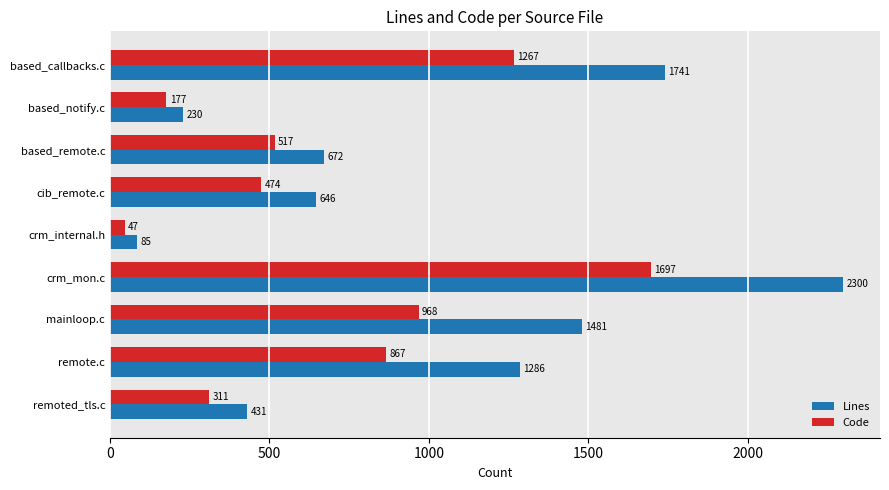

Which category has the highest value in the Lines series?

crm_mon.c